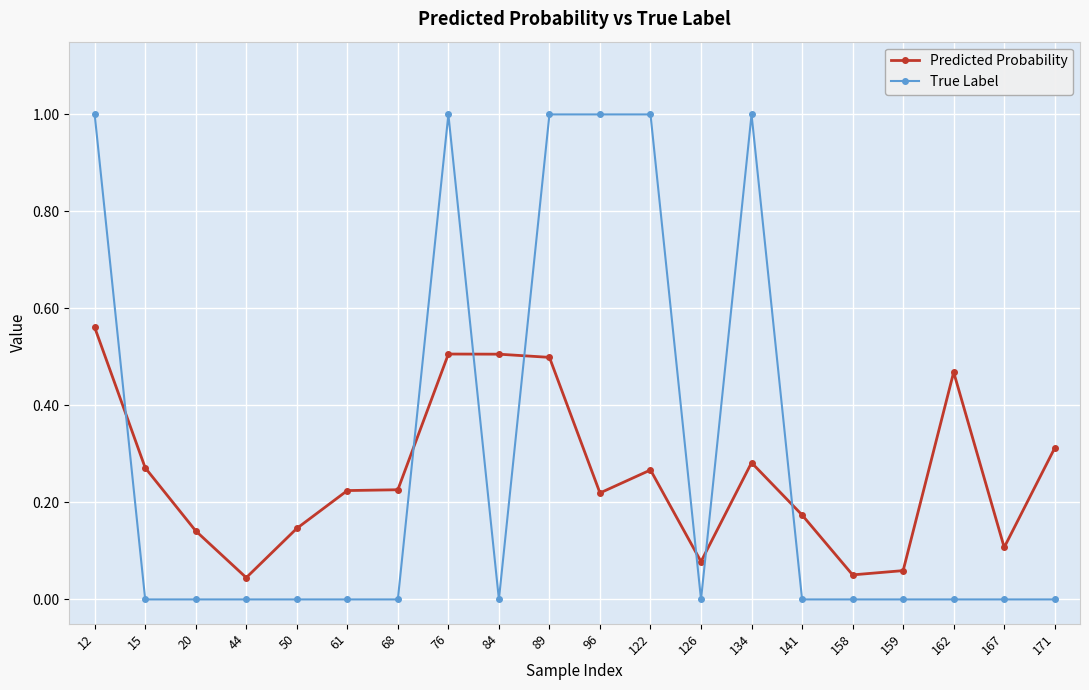

Where do True Label and Predicted Probability first cross each other?

12 and 15